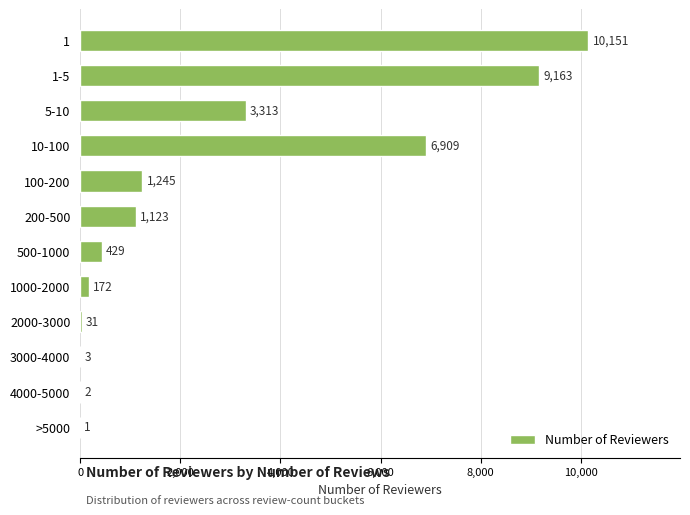

Where is the data nearest to the value 5076?

5-10